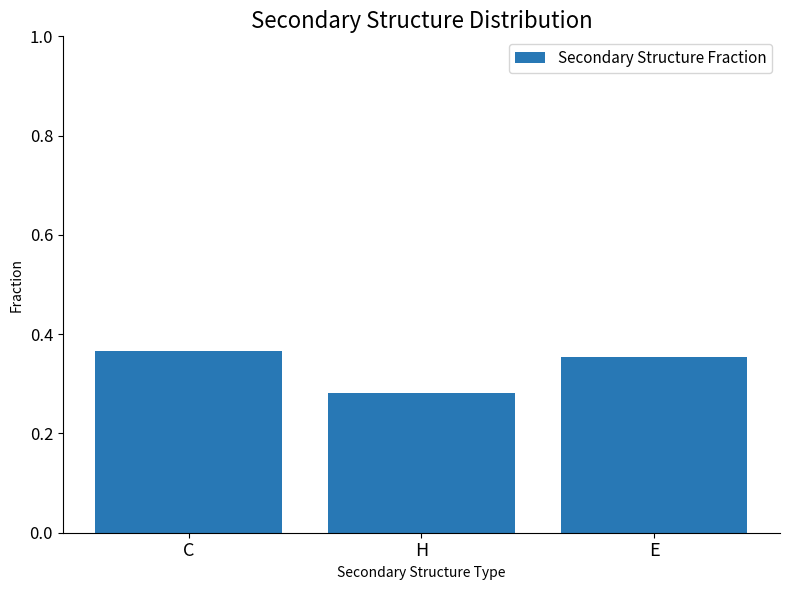

How many bars are there in total?

3